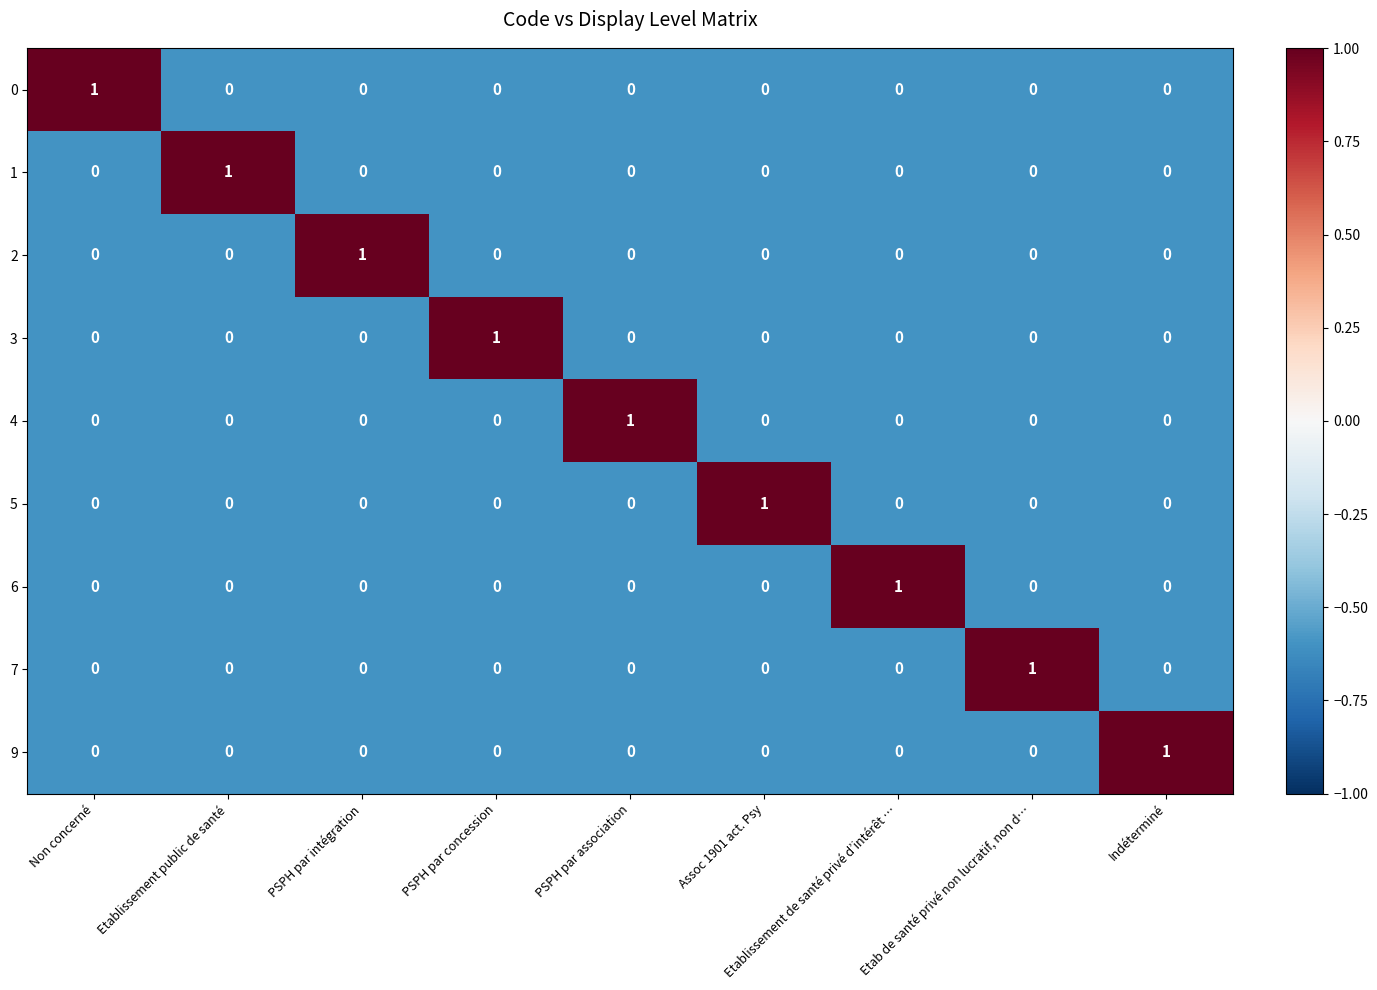

How many 9 values are between 0 and 1?

9